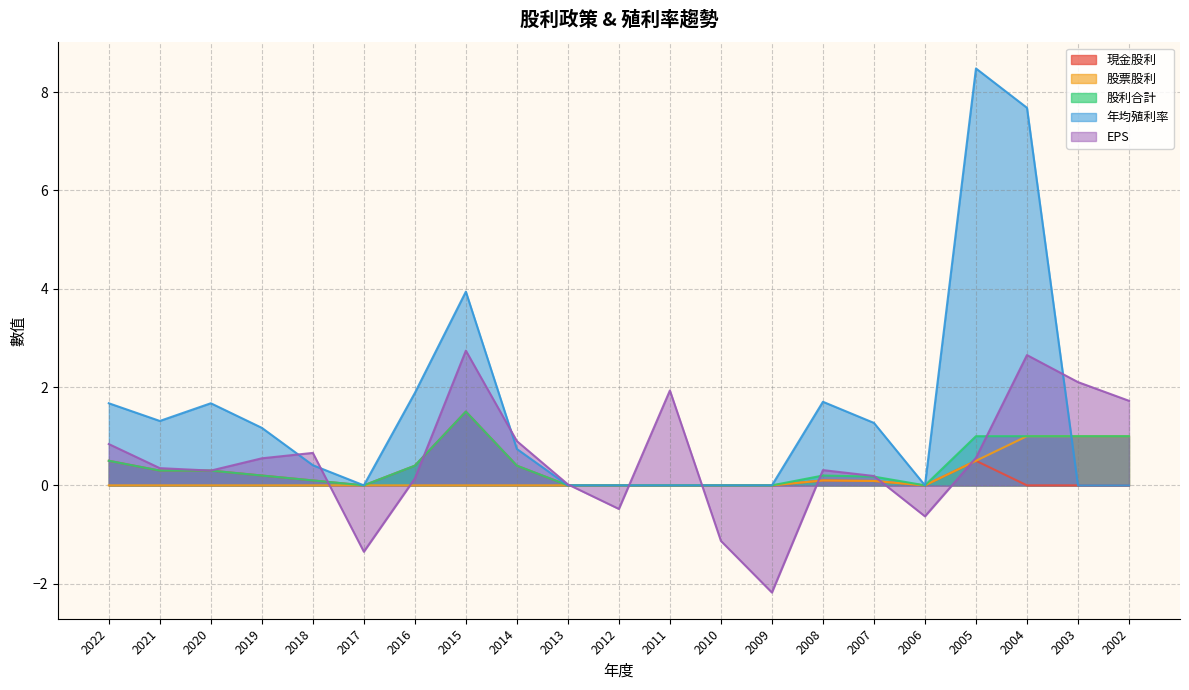

The value of 股票股利 at 2003 is 1.7. True or false?

False